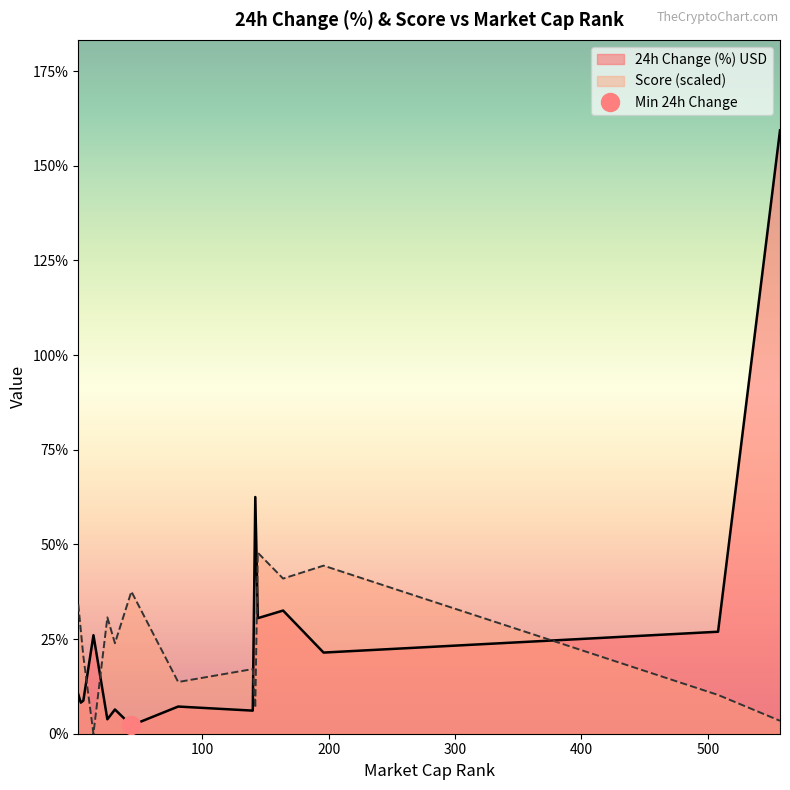

Which series ends up on top after the final intersection of Score (scaled) and 24h Change (%) USD?

24h Change (%) USD